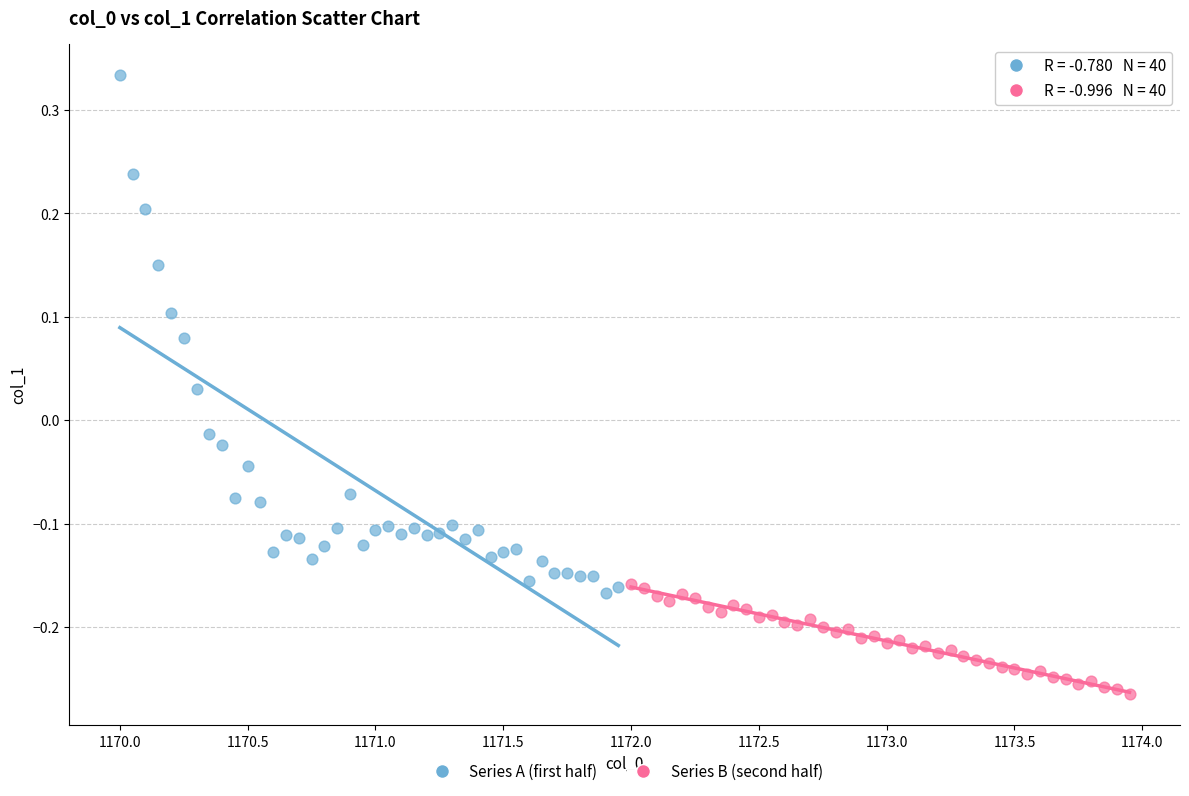

Which series contains the lowest Y value?

Series B (second half)